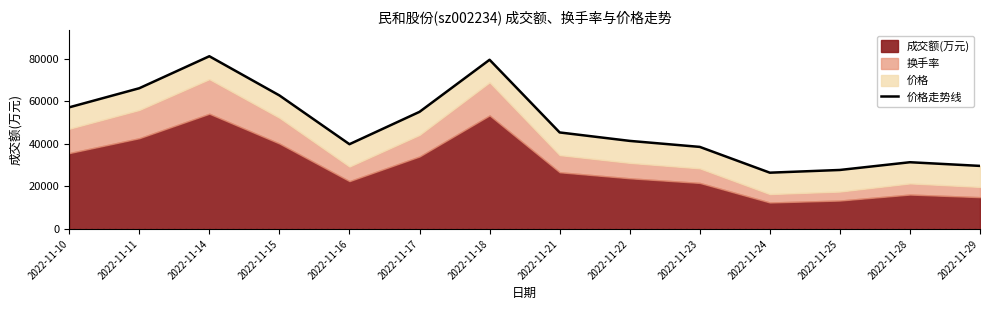

At which category does the data reach its first local valley?

2022-11-16